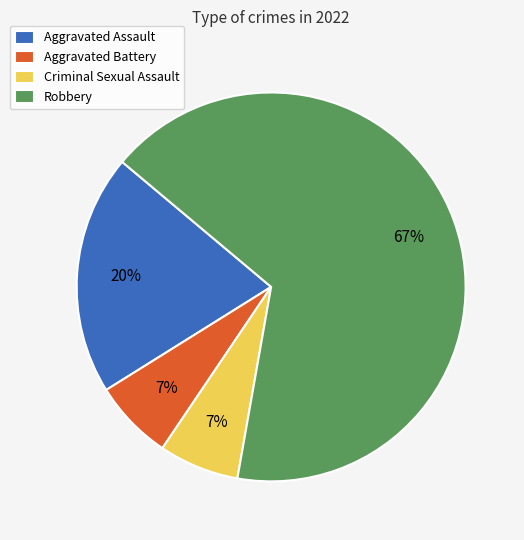

Which slice is the largest?

Robbery